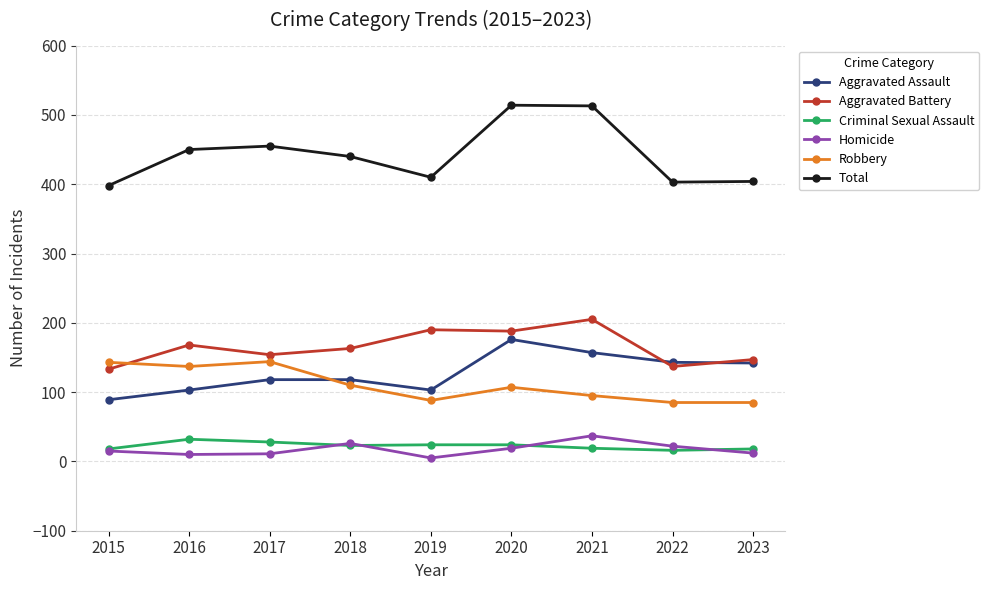

Is the value of Aggravated Assault at 2016 greater than the value of Total at 2019?

No